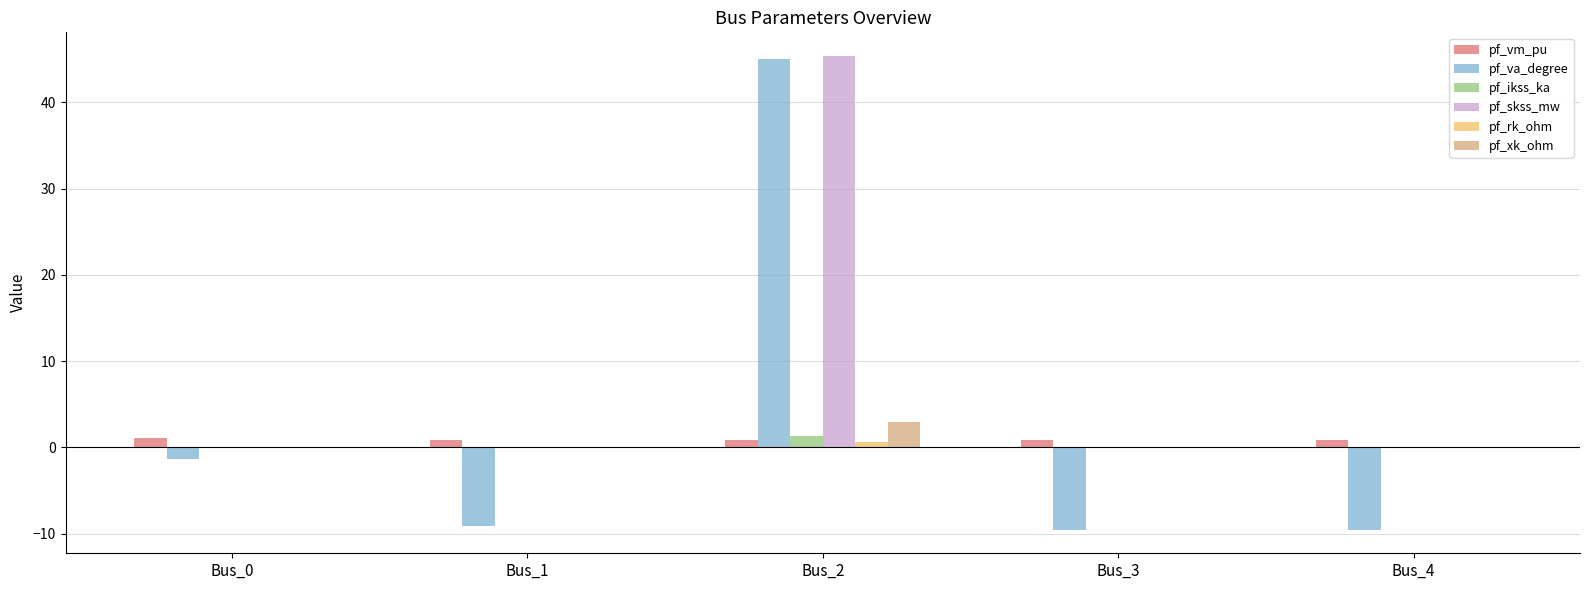

True or false: pf_skss_mw has a value of 0.0 at Bus_0.

True